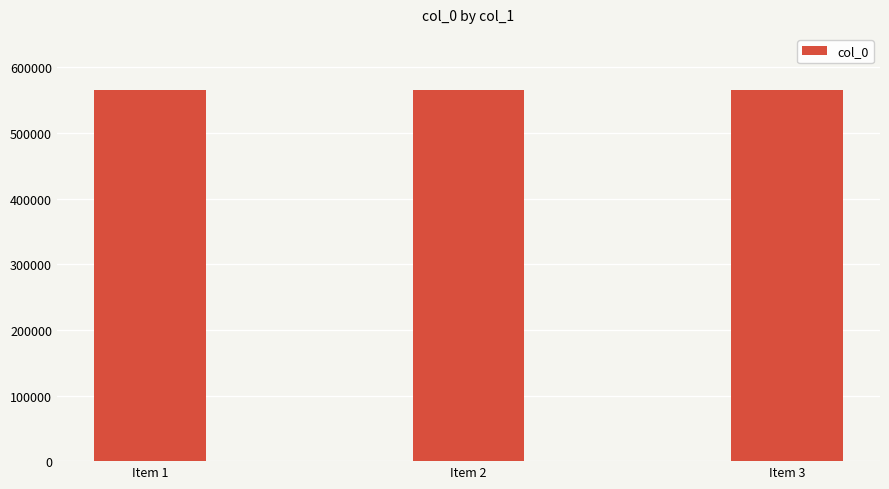

Approximately how many times larger is the value at Item 2 compared to Item 1?

1.0